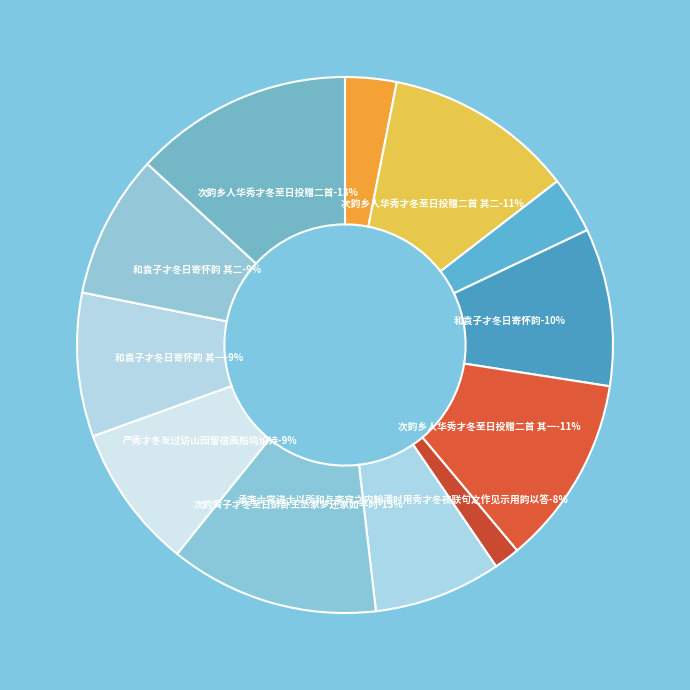

Do 次韵黄子才冬至日醉卧王丞家梦还家如平时 and 承李士常进士以所和与李宾之内翰潘时用秀才冬夜联句之作见示用韵以答 together represent more than half of the pie?

No